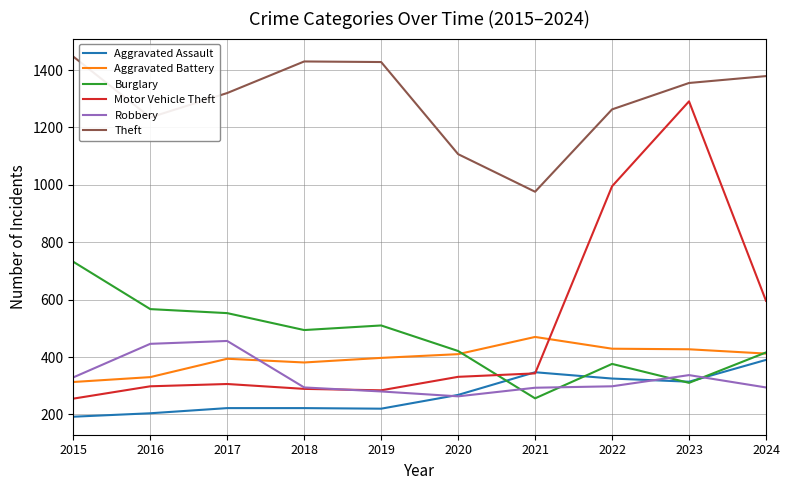

What is the sum of the Motor Vehicle Theft values at 2015 and 2018?

544